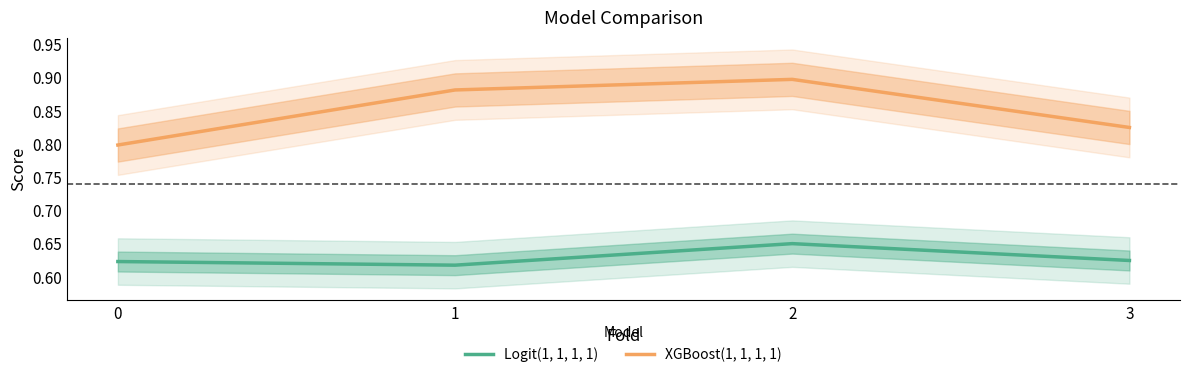

Is it true that XGBoost(1, 1, 1, 1) equals 0.9 at 2?

True